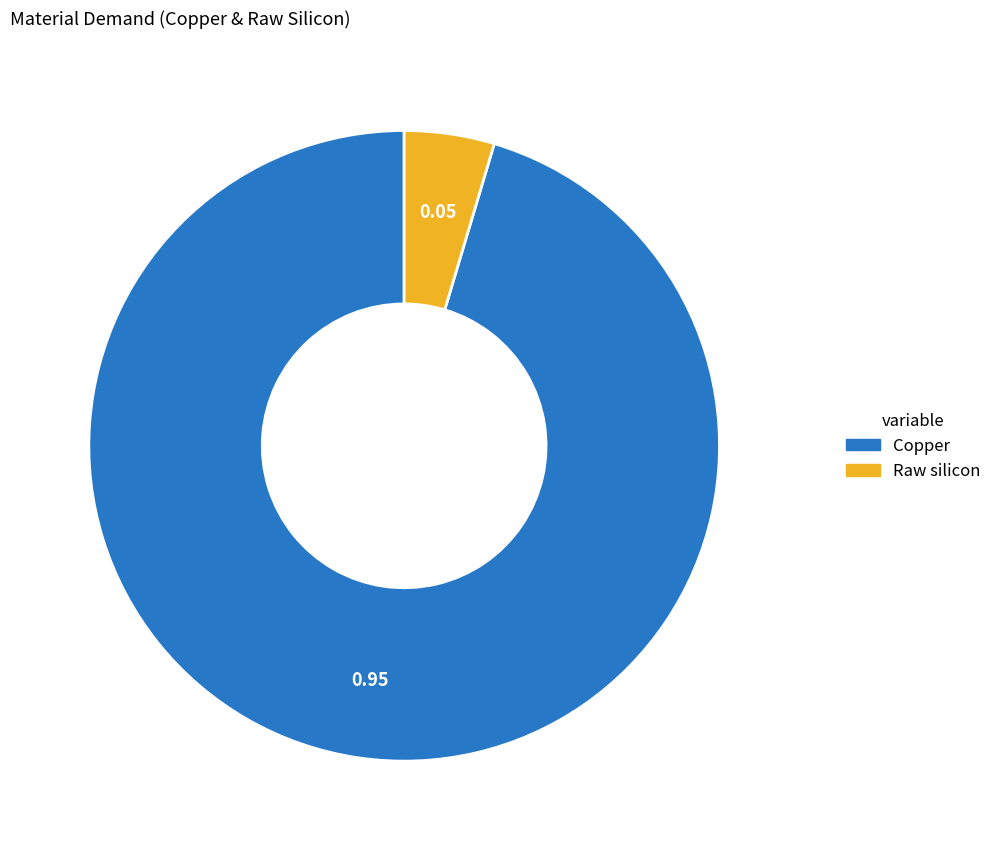

The Copper slice represents 85% of the pie. True or false?

False